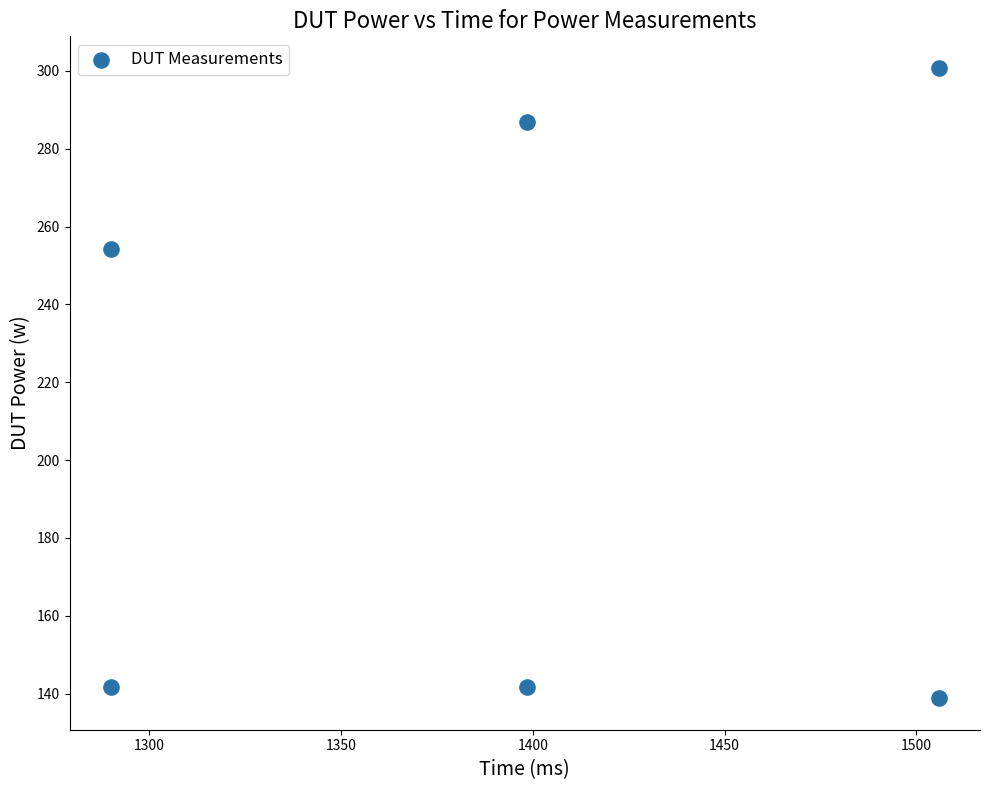

What Y value in the scatter plot is closest to 219?

254.3